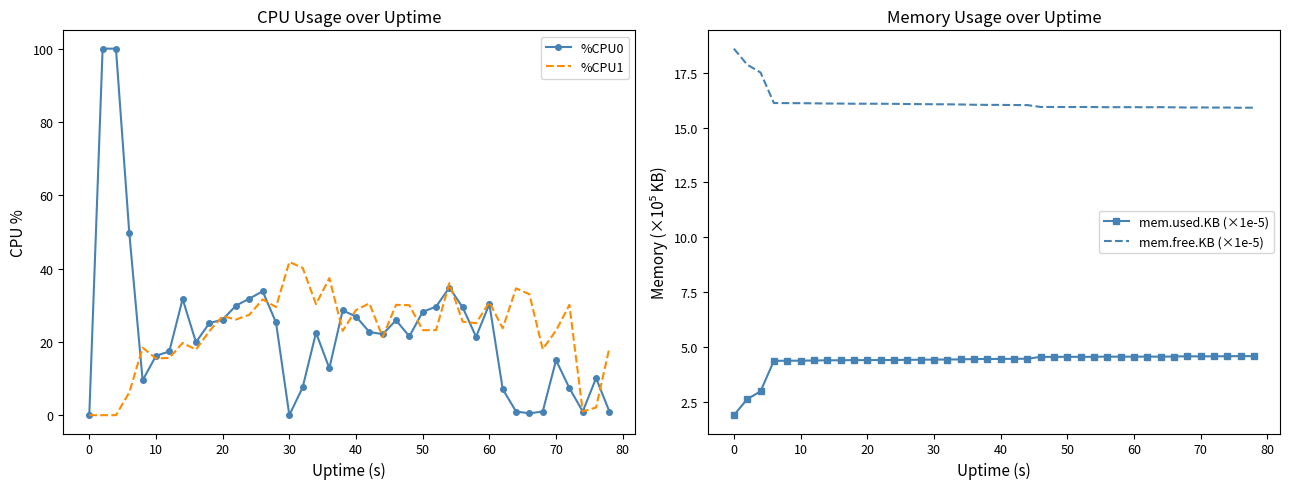

Reading left to right, extract all data points from this chart.

%CPU0: 0.0	100.0	100.0	49.7	9.5	16.2	17.4	31.7	19.9	25.1	26.1	29.9	31.8	33.8	25.3	0.0	7.6	22.5	12.8	28.6	26.9	22.7	22.1	25.9	21.5	28.2	29.6	34.8	29.4	21.4	30.3	7.1	1.0	0.5	1.0	15.0	7.4	1.0	10.1	1.0
%CPU1: 0.0	0.0	0.0	6.2	18.4	15.5	15.6	19.7	17.9	22.9	27.0	26.1	27.4	31.6	29.5	41.8	40.2	30.3	37.4	23.0	28.7	30.5	21.3	30.1	30.0	23.2	23.2	36.0	25.5	25.1	30.8	23.7	34.6	33.0	18.0	23.1	30.1	1.0	2.1	18.4
mem.used.KB (×1e-5): 1.9	2.6	3.0	4.4	4.4	4.4	4.4	4.4	4.4	4.4	4.4	4.4	4.4	4.4	4.4	4.4	4.4	4.4	4.4	4.4	4.4	4.4	4.5	4.5	4.5	4.5	4.5	4.5	4.5	4.5	4.5	4.5	4.5	4.6	4.6	4.6	4.6	4.6	4.6	4.6
mem.free.KB (×1e-5): 18.6	17.9	17.5	16.1	16.1	16.1	16.1	16.1	16.1	16.1	16.1	16.1	16.1	16.1	16.1	16.1	16.1	16.1	16.0	16.0	16.0	16.0	16.0	15.9	15.9	15.9	15.9	15.9	15.9	15.9	15.9	15.9	15.9	15.9	15.9	15.9	15.9	15.9	15.9	15.9